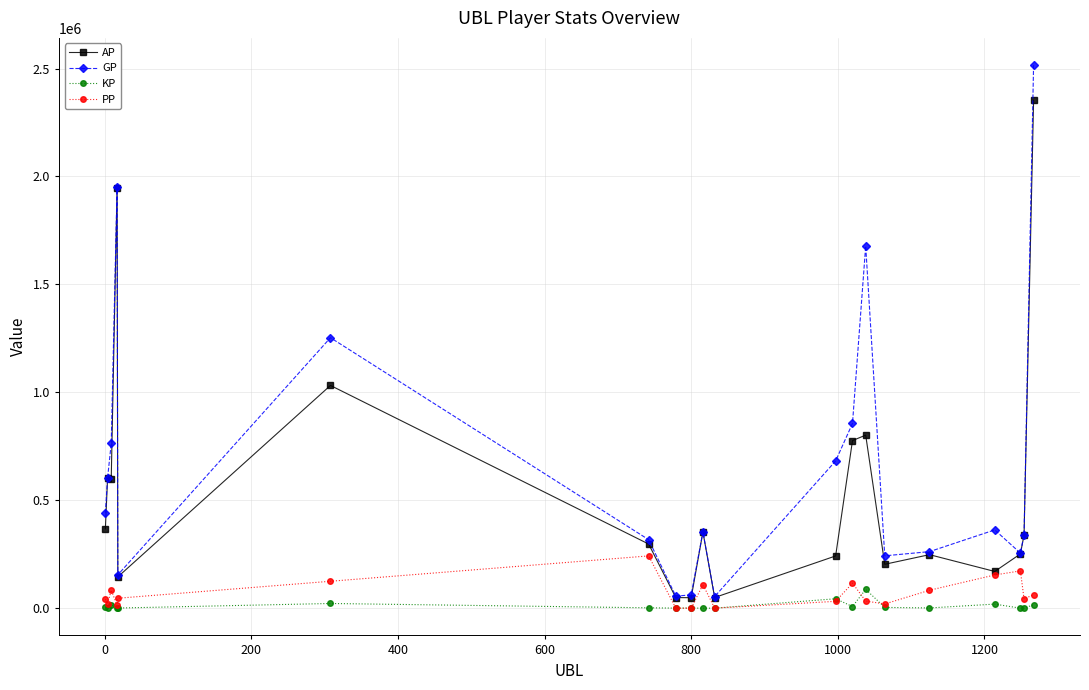

What is the average value of the GP series?

660522.3